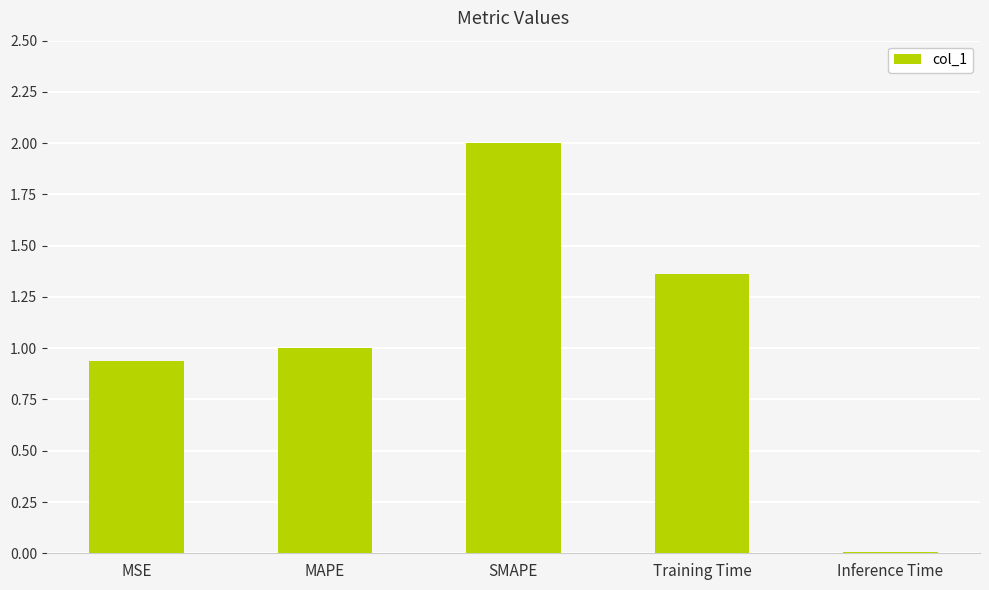

What is the value of the 3rd bar from the left?

2.0